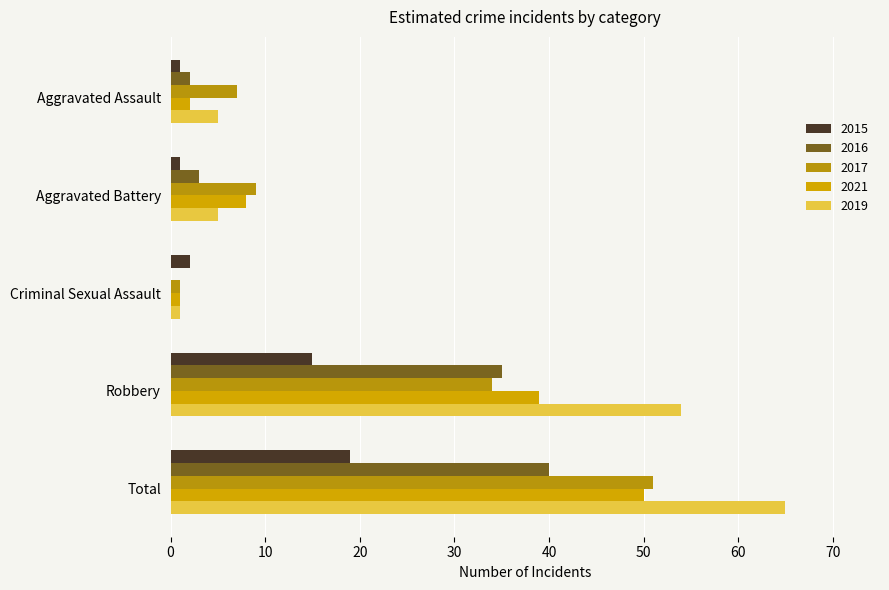

What is the sum of all 2019 values?

130